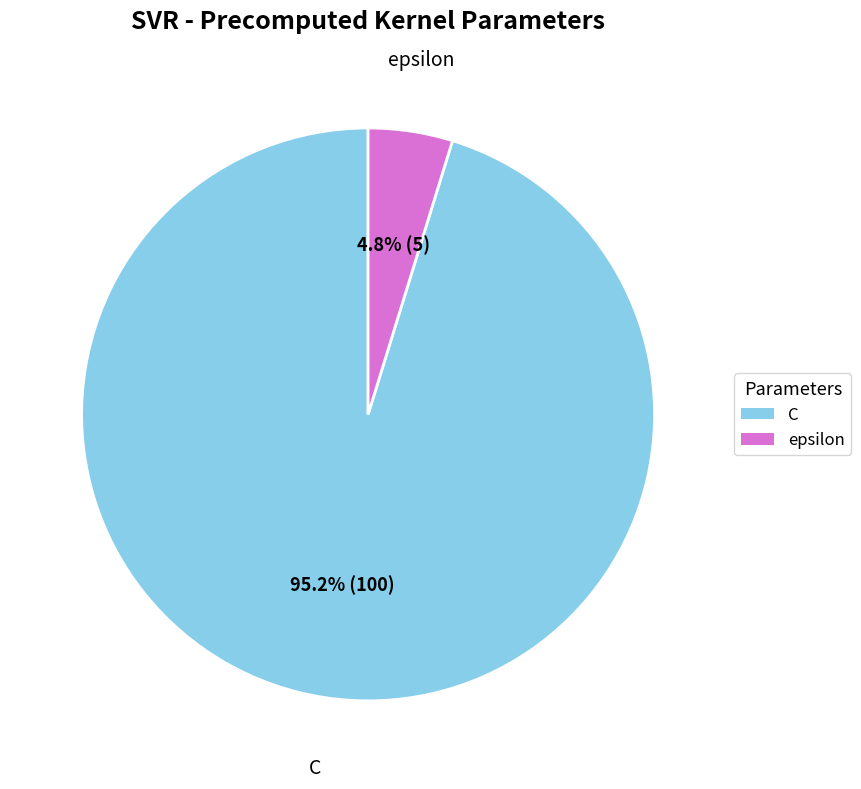

What is the largest slice in the pie chart?

C